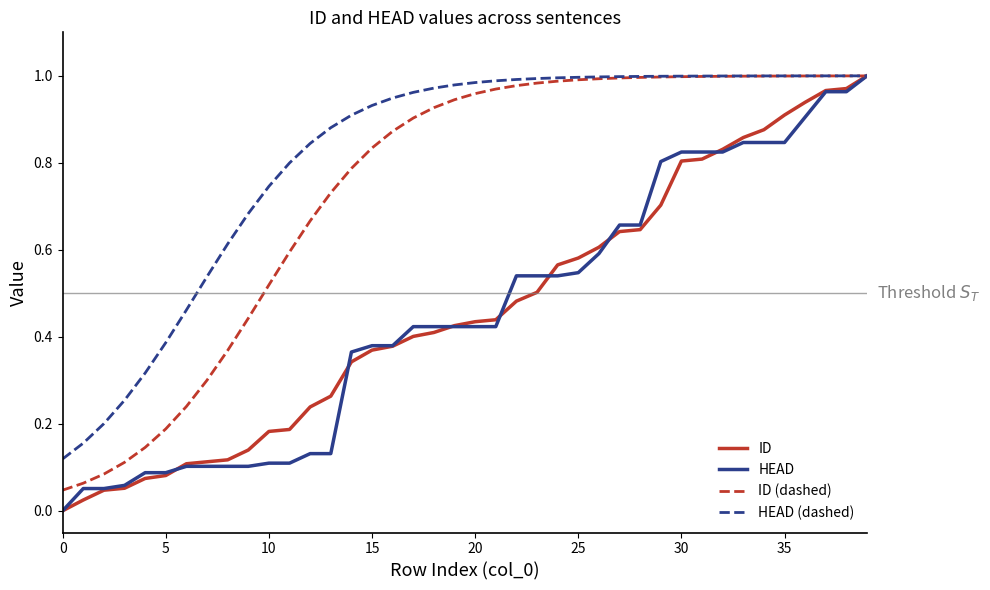

How many lines are shown in the chart?

4